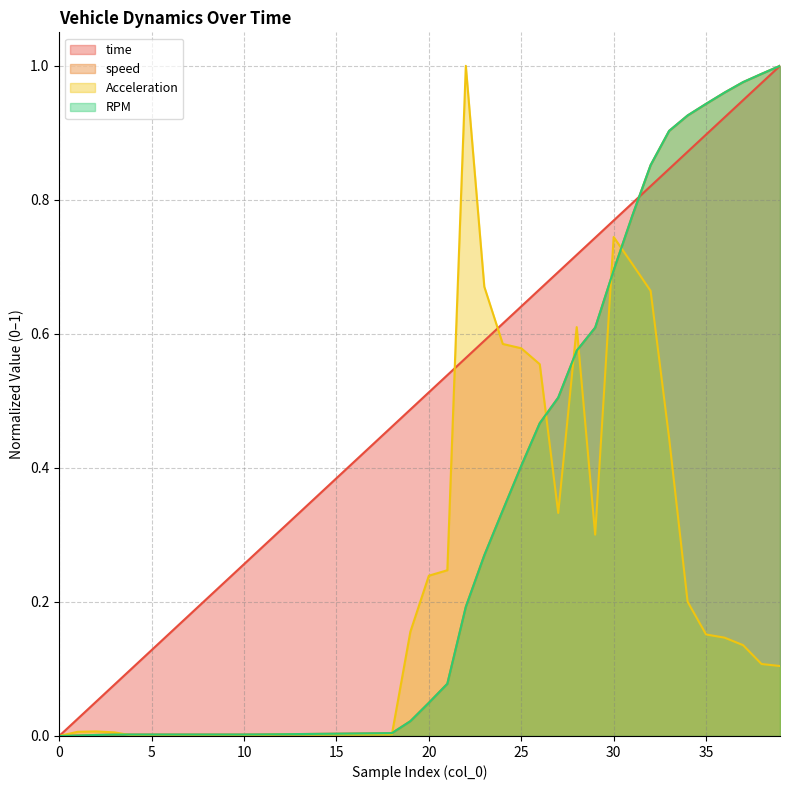

Is the value of time at 19 greater than the value of RPM at 39?

No